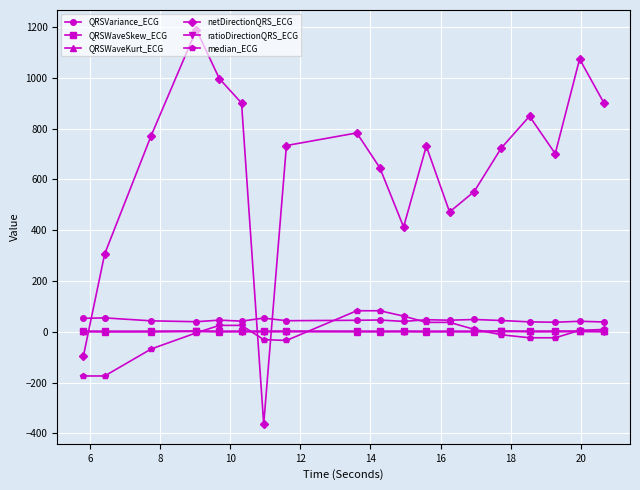

At how many categories does at least one series exceed 219?

17